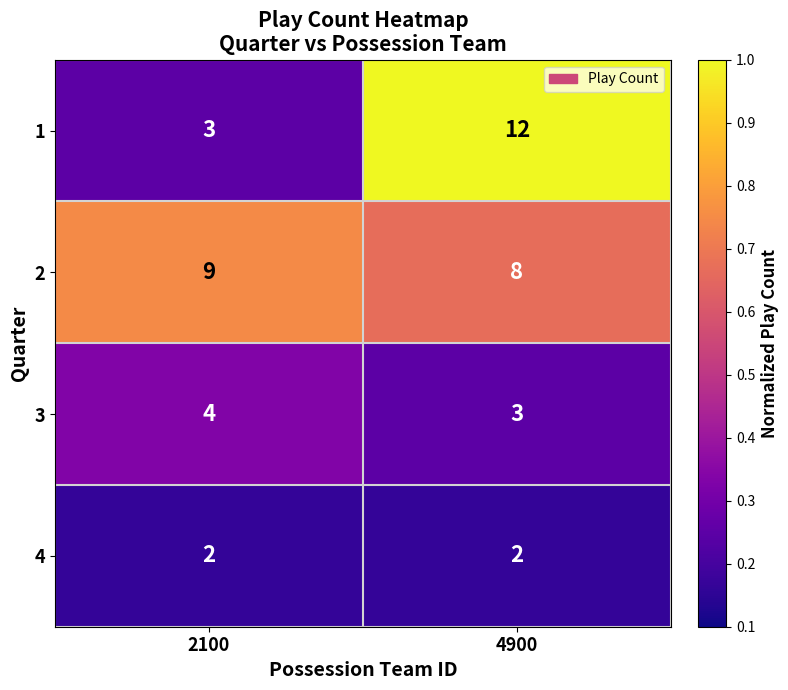

What is the sum of the 3 values at 4900 and 2100?

7